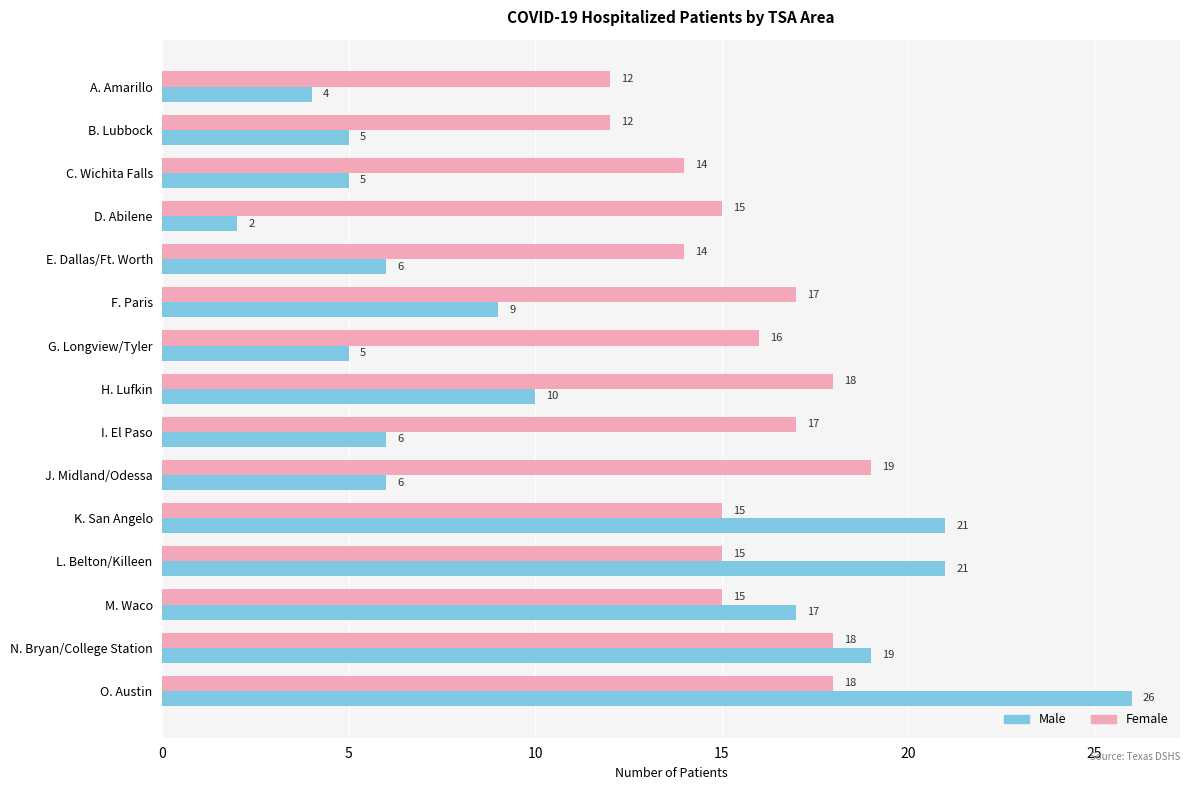

At which category is the sum across all series the highest?

O. Austin